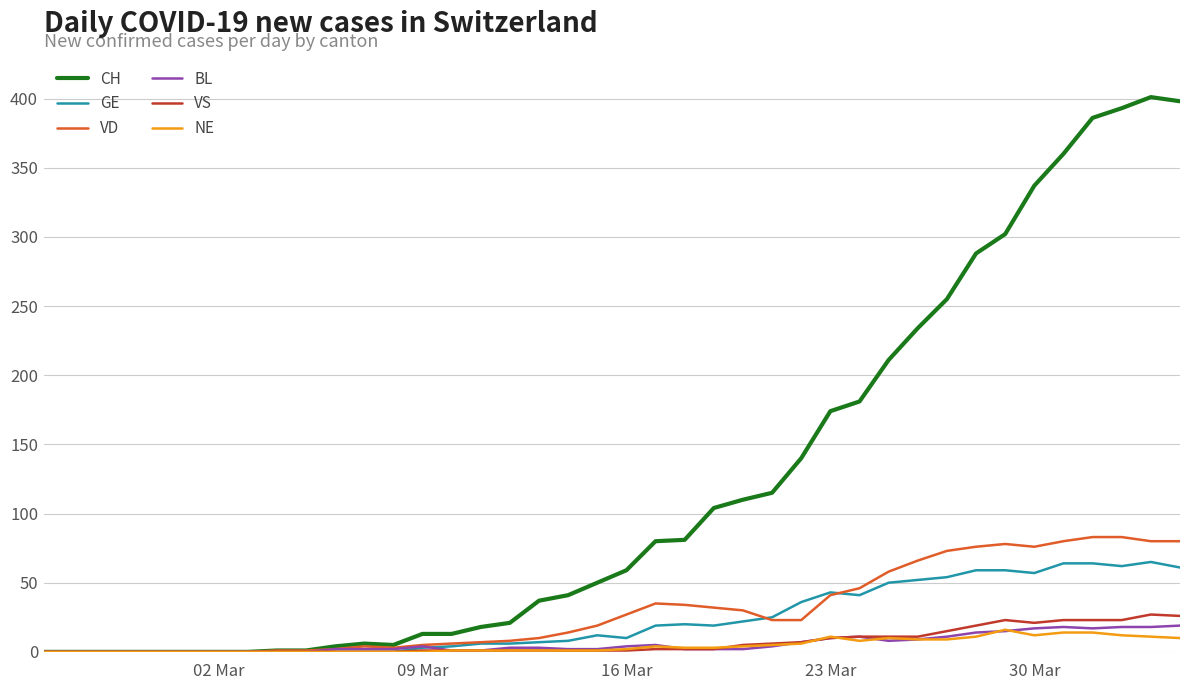

What is the highest value of the VD series?

83